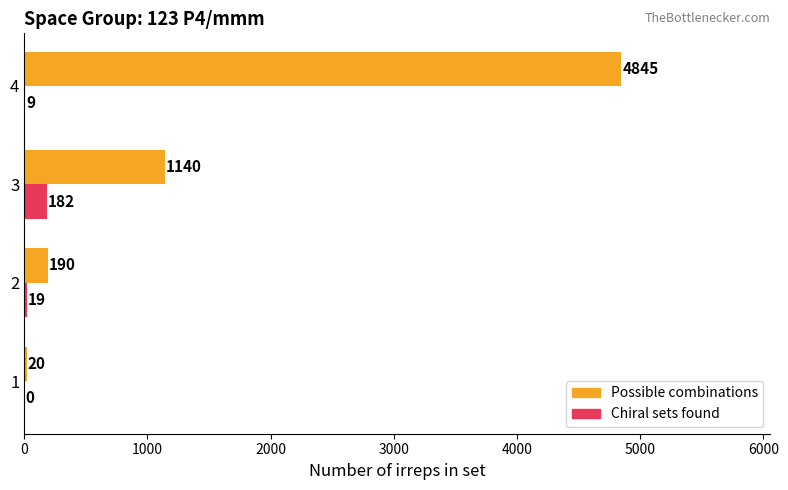

What are all the series names shown in the legend?

Possible combinations, Chiral sets found